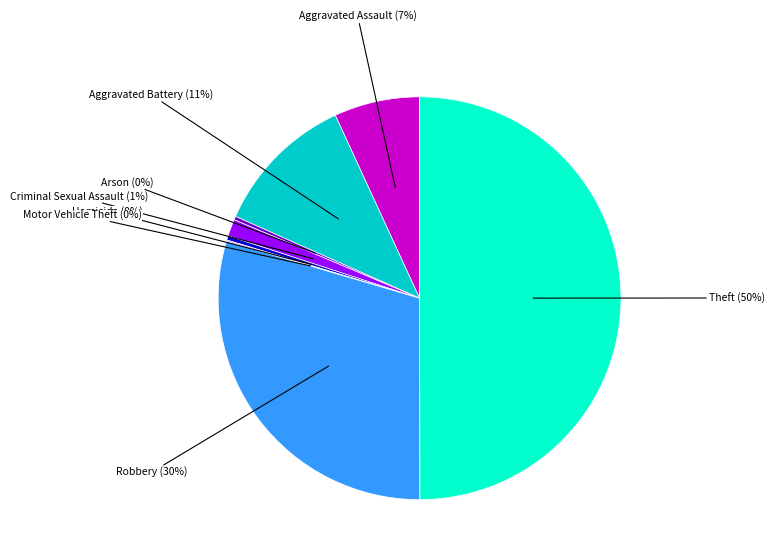

To the nearest percent, what is the average slice percentage?

12%